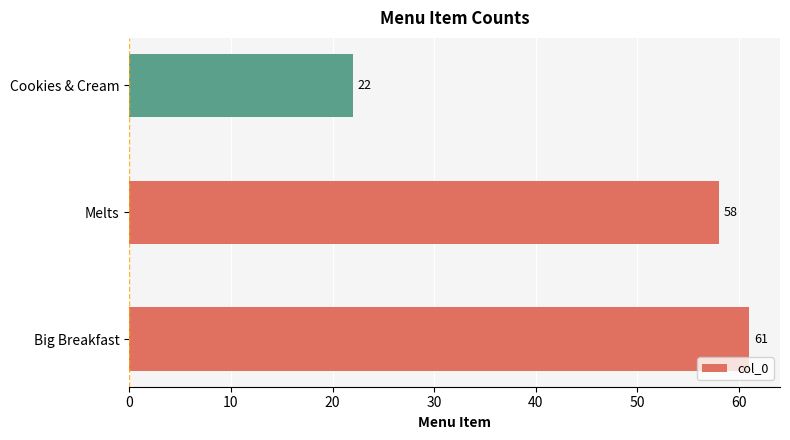

Reading top to bottom, extract all data points from this chart.

Cookies & Cream=22	Melts=58	Big Breakfast=61